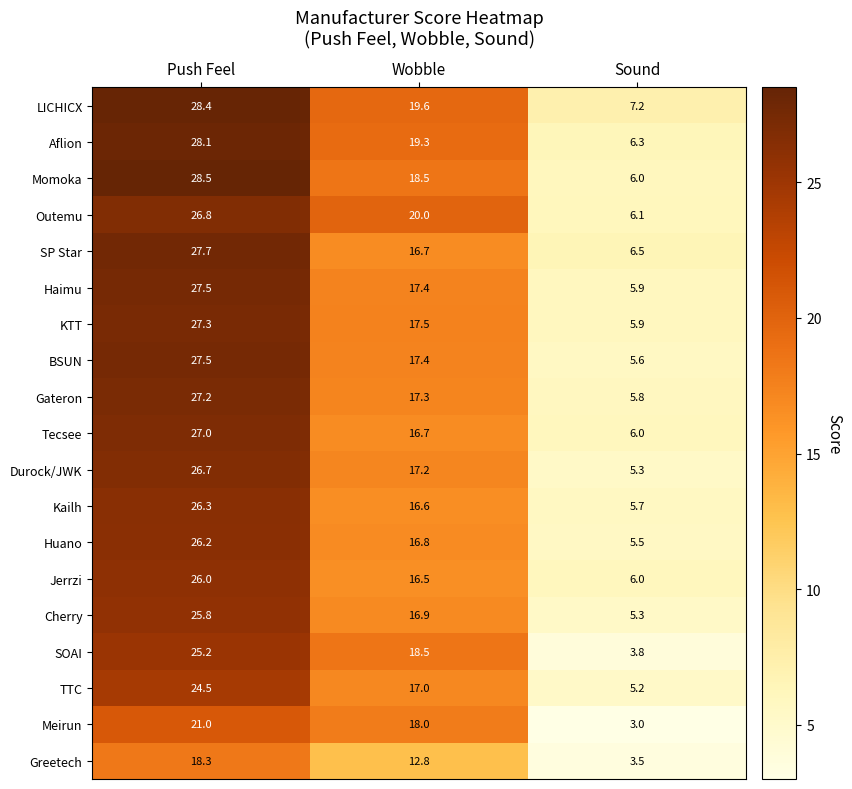

At which category is the sum across all series the highest?

Push Feel